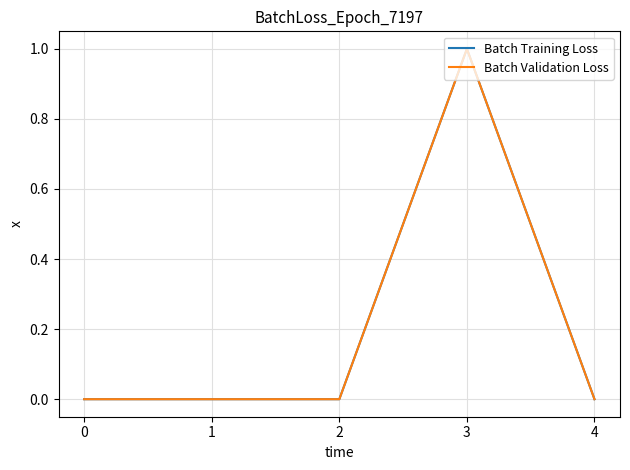

What is the difference between the maximum and minimum values in the Batch Validation Loss series?

1